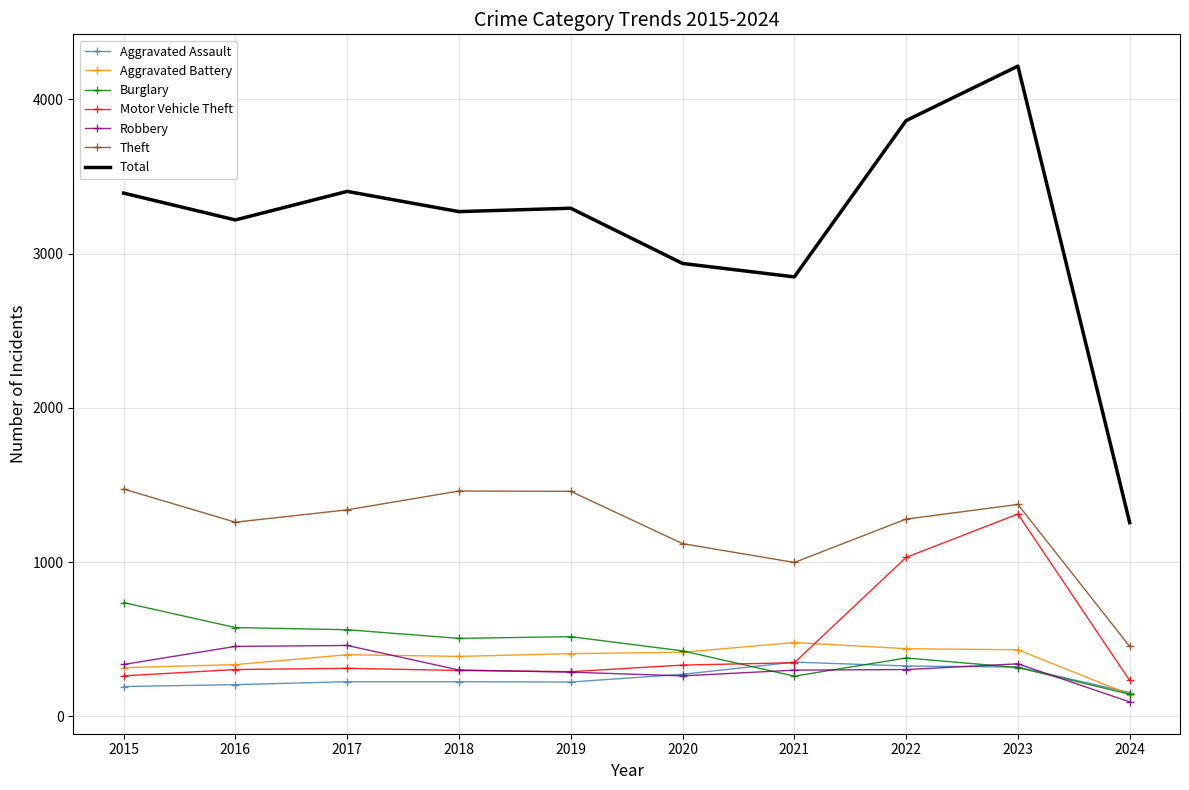

What value does the Motor Vehicle Theft series have at 2015, to the nearest 10?

260